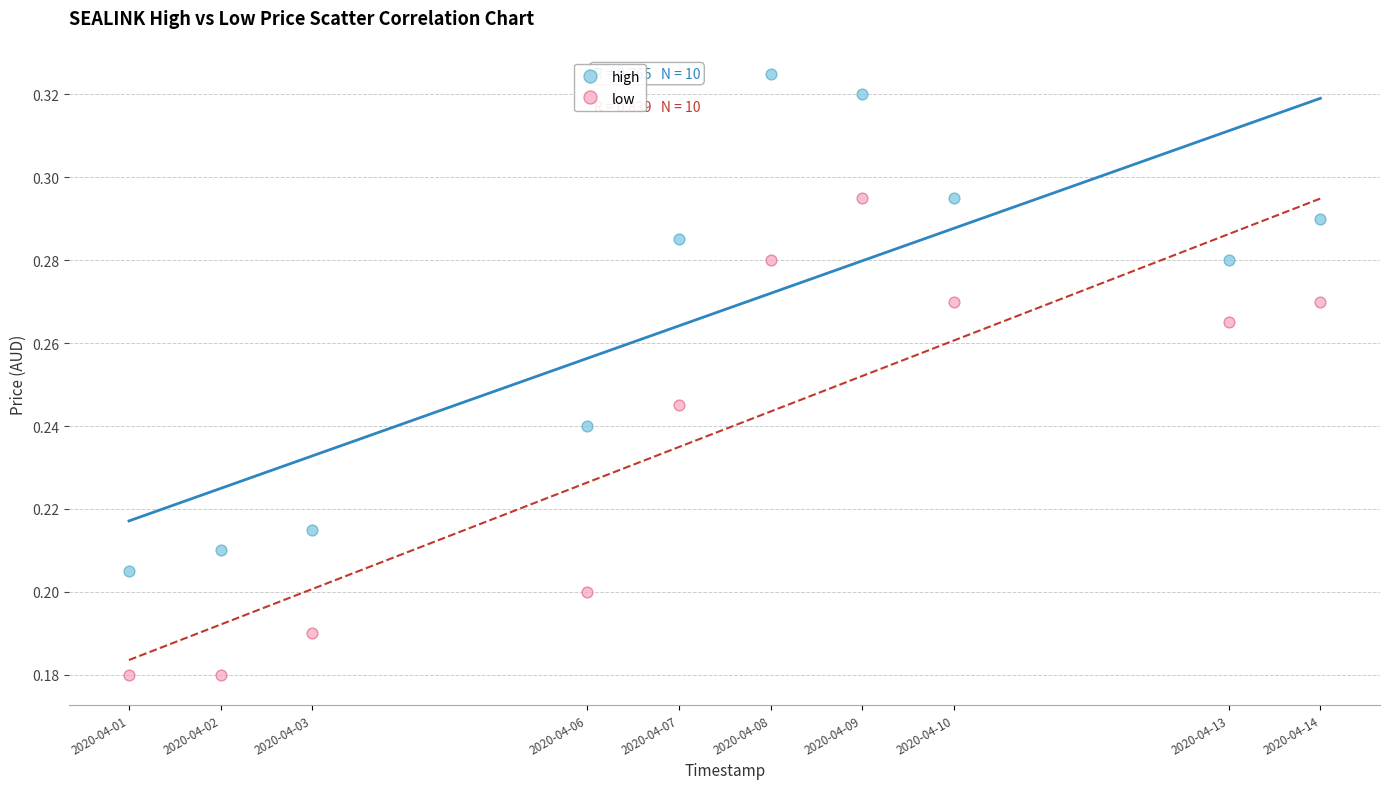

Which series contains the highest Y value?

high